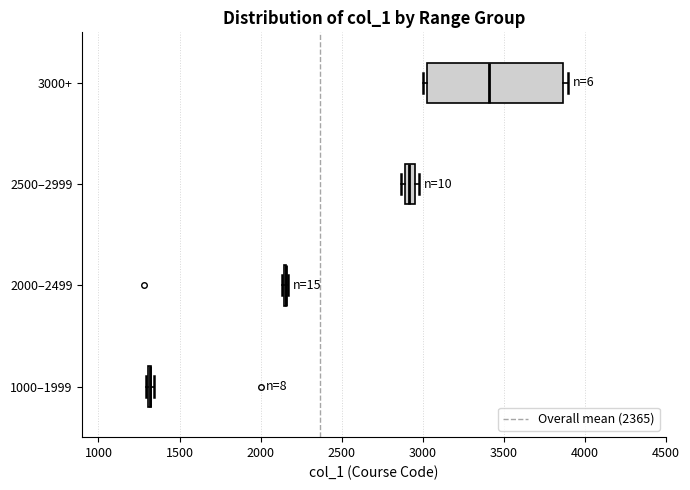

Where is the left edge of the box for 3000+ on the x-axis? The values are not printed on the chart, so give them approximately, as read against the axis.

3050